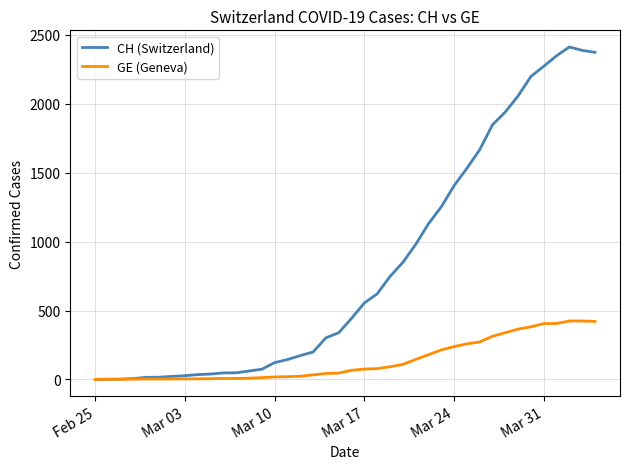

Rank the series by their maximum value, from highest to lowest.

CH (Switzerland), GE (Geneva)